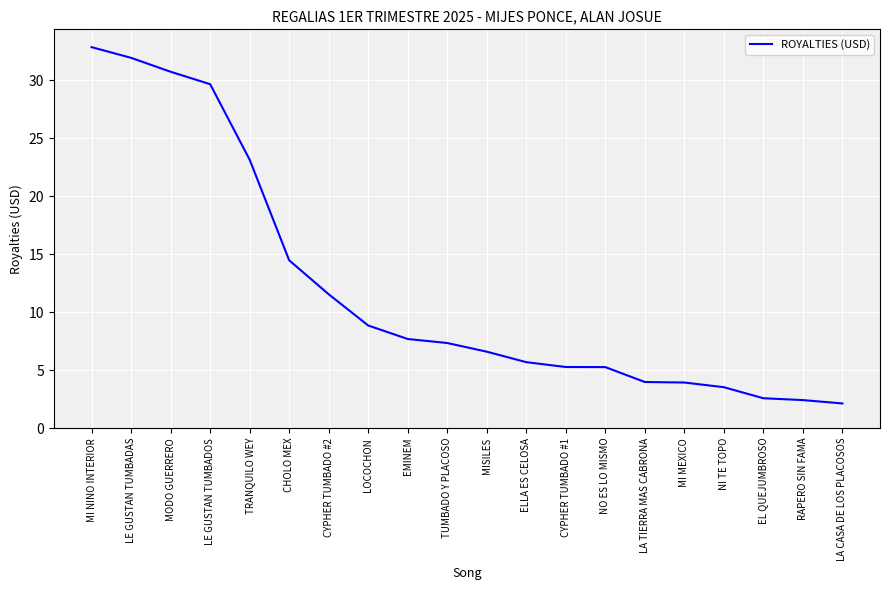

How many values are below 7?

10